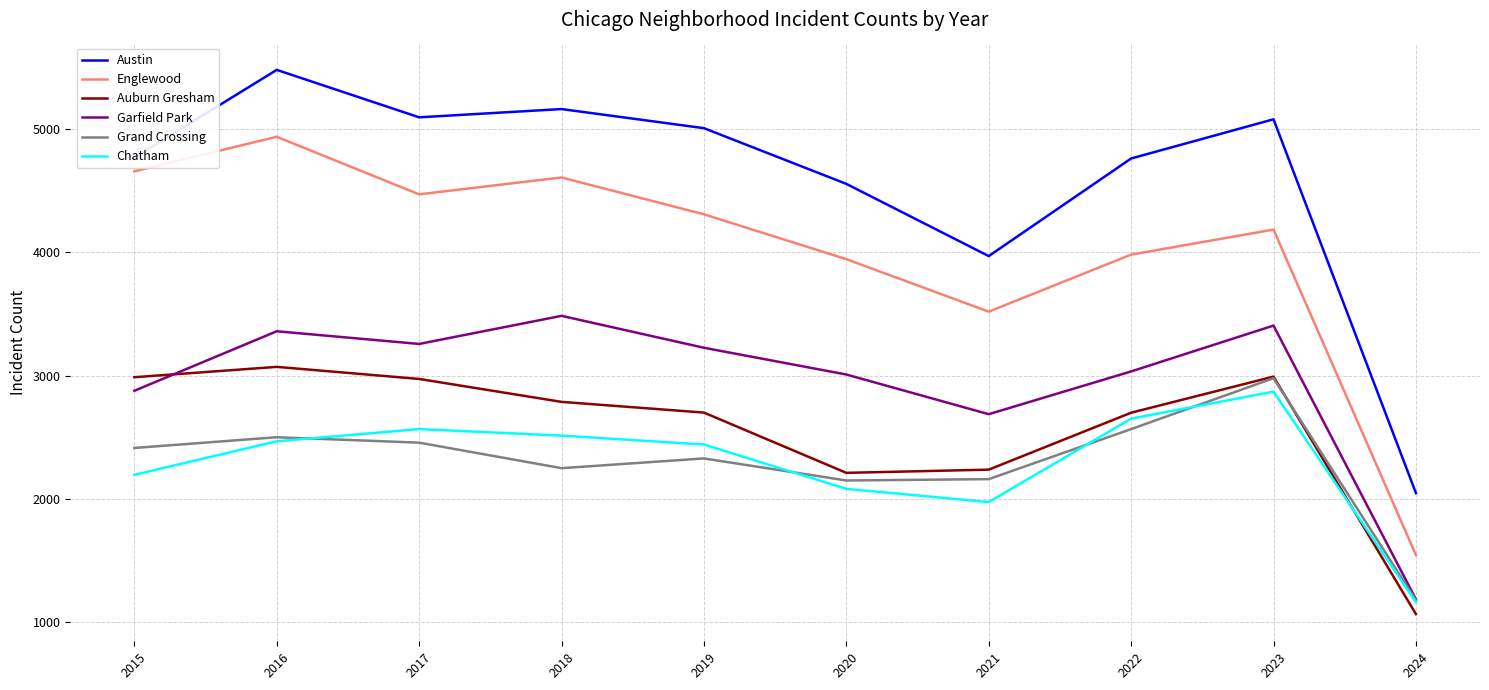

In Garfield Park, how many points are higher than both neighbors (excluding endpoints)?

3